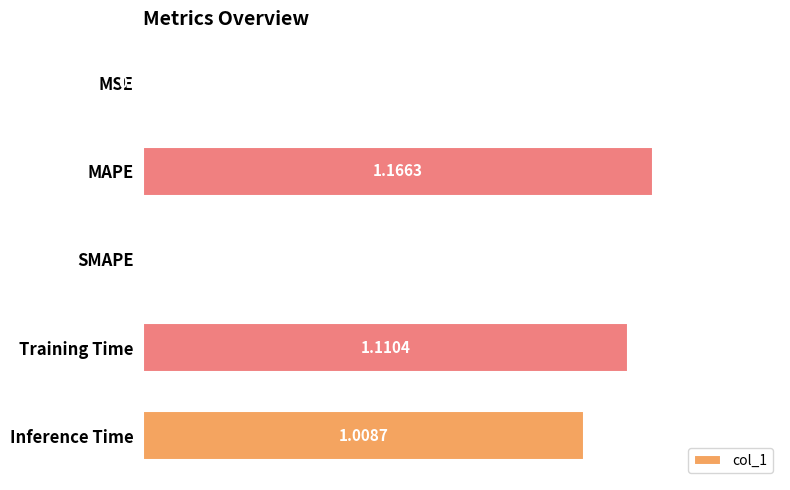

At which label is the value closest to 0?

SMAPE